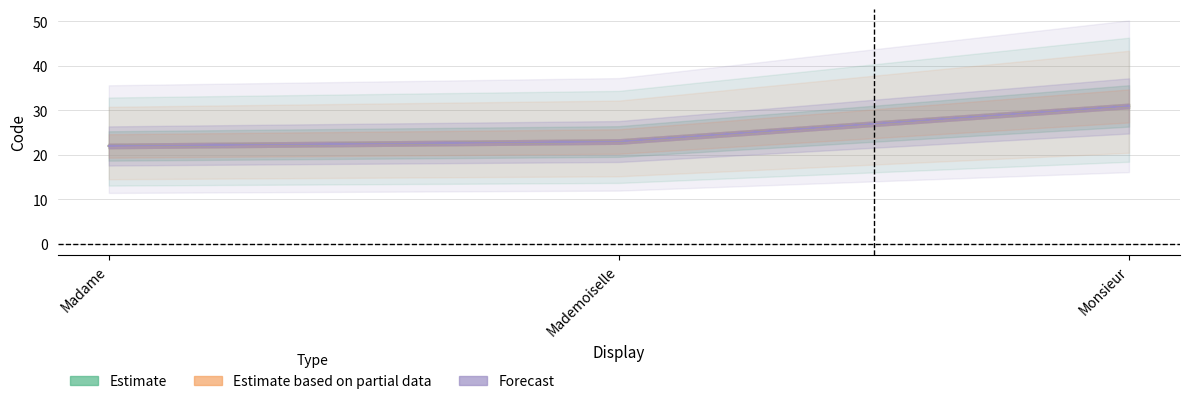

Rank the series by their maximum value, from lowest to highest.

Estimate, Estimate based on partial data, Forecast